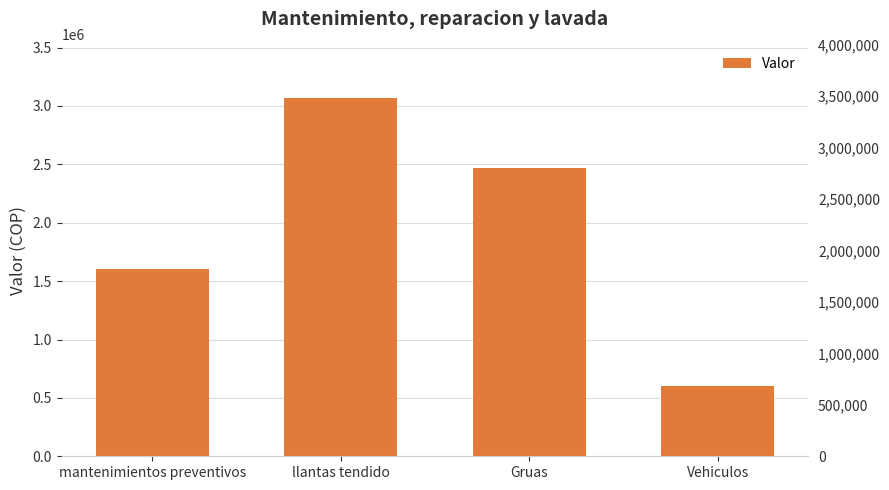

At which label does the data first exceed 2466666?

llantas tendido